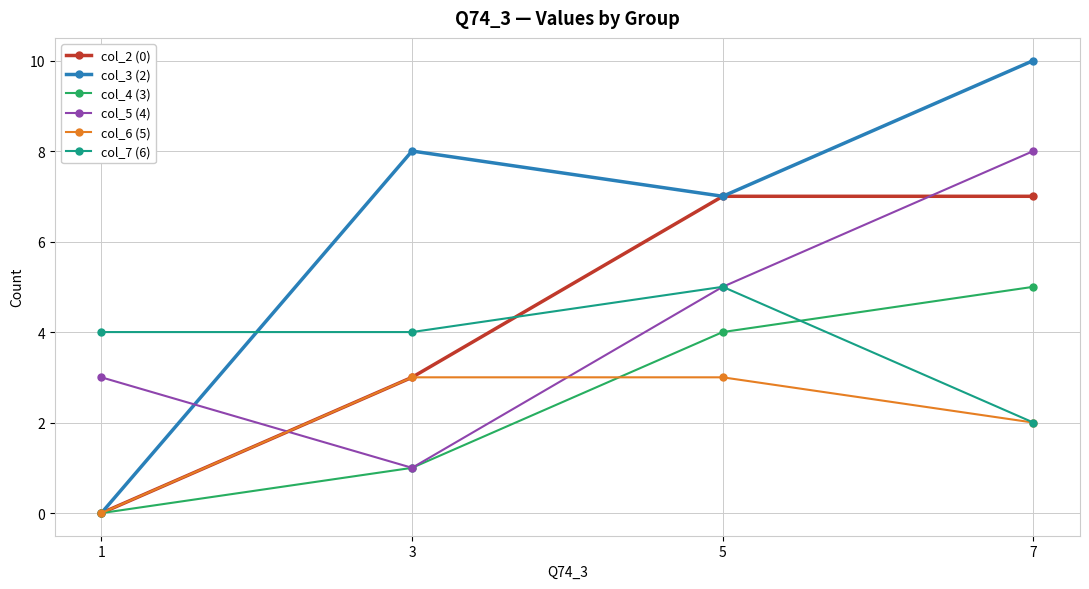

Is it true that col_5 (4) equals 1 at 1?

False